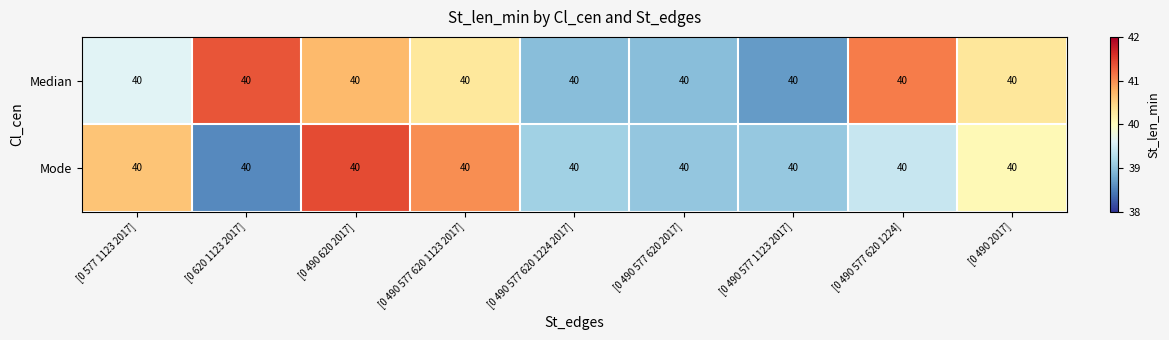

Rank the series at [0 490 2017] from lowest to highest value.

Mode, Median